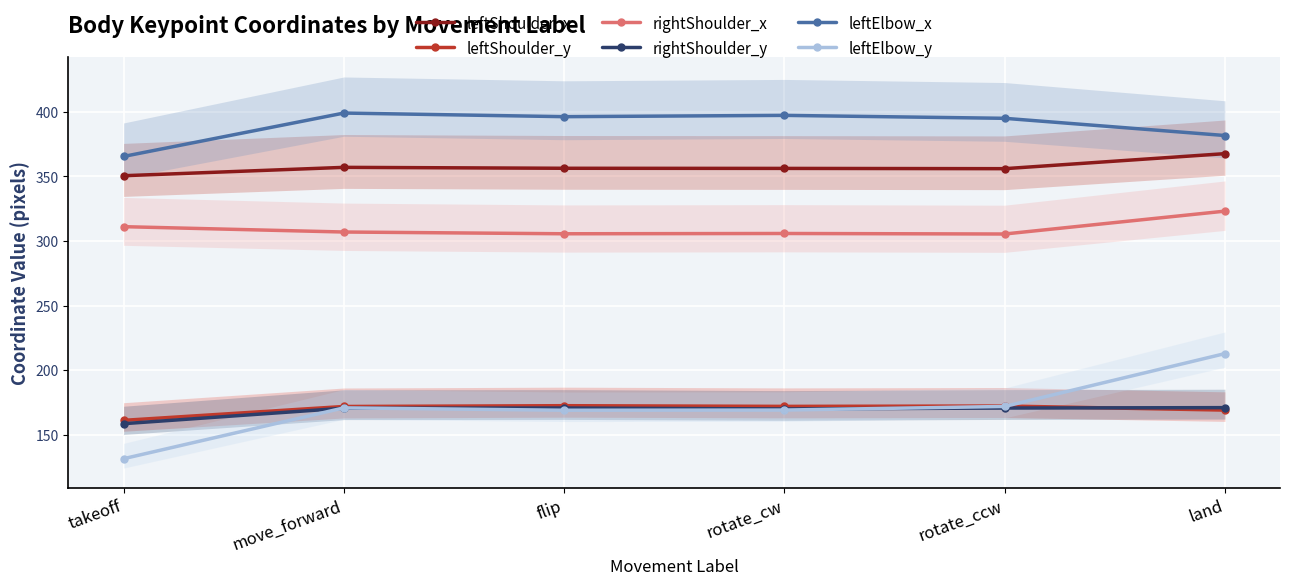

True or false: leftShoulder_y has a value of 172.2 at rotate_ccw.

True